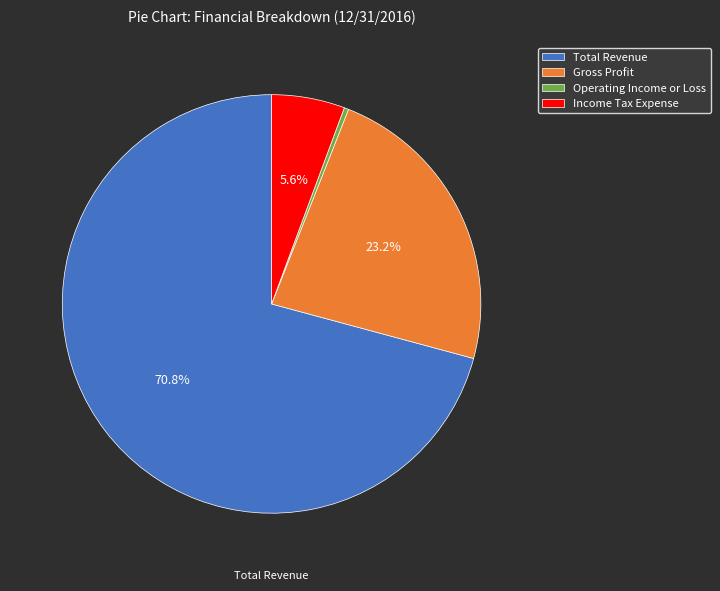

Rank the categories by value from highest to lowest.

Total Revenue, Gross Profit, Income Tax Expense, Operating Income or Loss